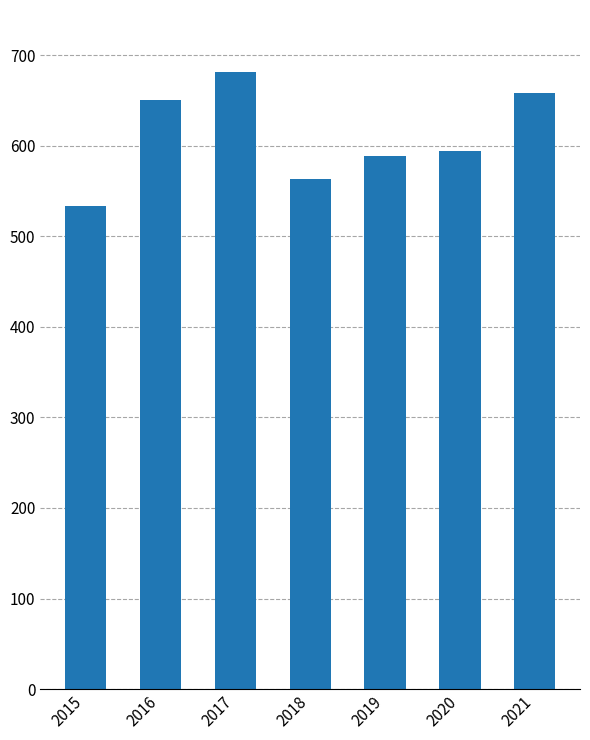

Does the chart contain any negative values?

No